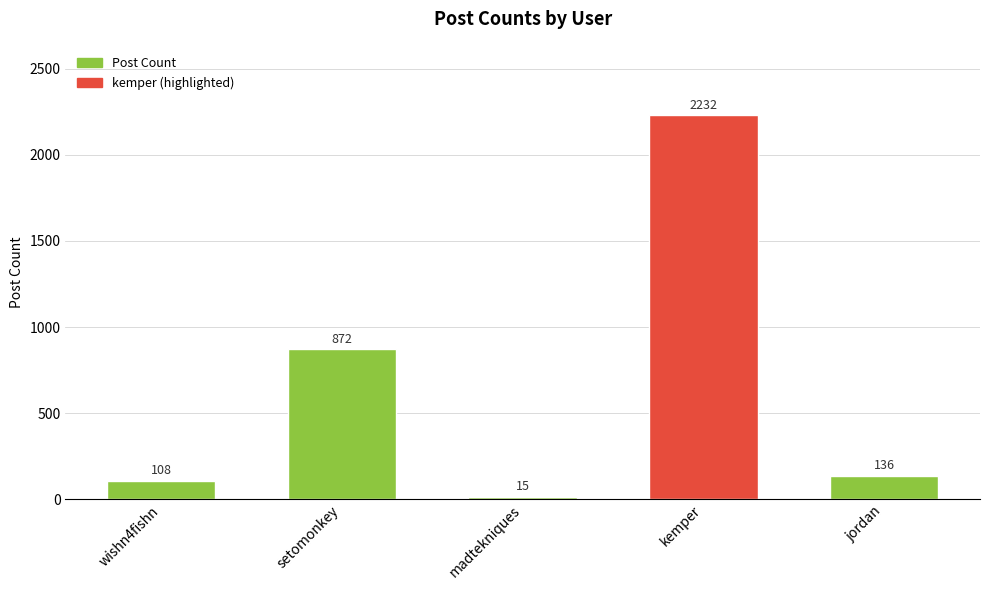

What is the difference between the second highest and minimum values?

857